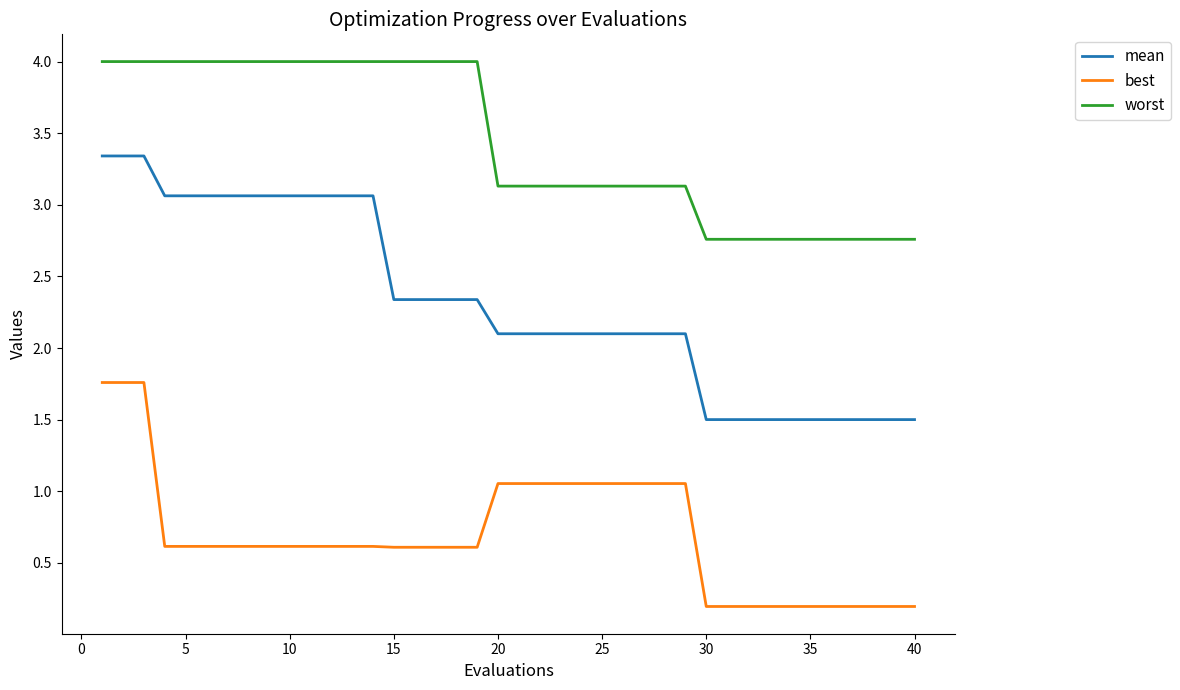

List the series in order of their peak value, highest first.

worst, mean, best